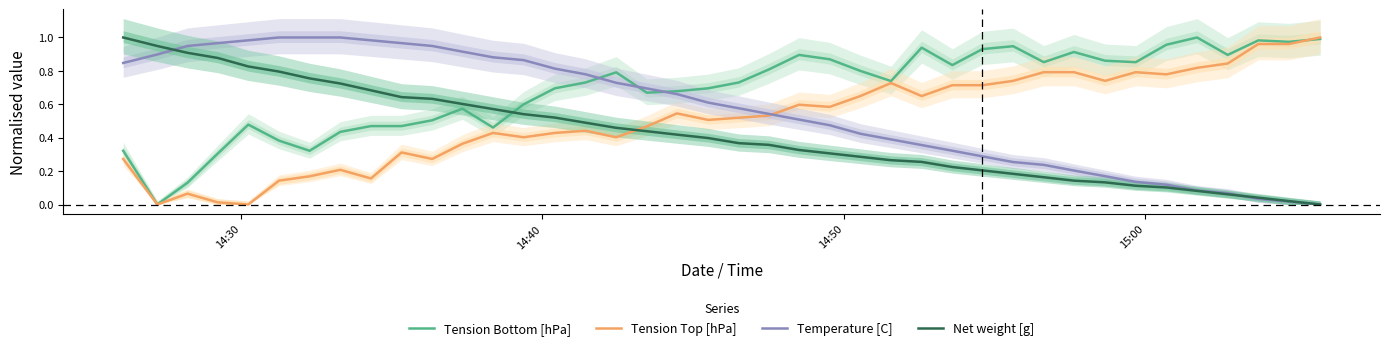

Reading left to right, extract all data points from this chart.

Tension Bottom [hPa]: 0.3	0.0	0.1	0.3	0.5	0.4	0.3	0.4	0.5	0.5	0.5	0.6	0.5	0.6	0.7	0.7	0.8	0.7	0.7	0.7	0.7	0.8	0.9	0.9	0.8	0.7	0.9	0.8	0.9	0.9	0.9	0.9	0.9	0.9	1.0	1.0	0.9	1.0	1.0	1.0
Tension Top [hPa]: 0.3	0.0	0.1	0.0	0.0	0.1	0.2	0.2	0.2	0.3	0.3	0.4	0.4	0.4	0.4	0.4	0.4	0.5	0.5	0.5	0.5	0.5	0.6	0.6	0.6	0.7	0.6	0.7	0.7	0.7	0.8	0.8	0.7	0.8	0.8	0.8	0.8	1.0	1.0	1.0
Temperature [C]: 0.8	0.9	0.9	1.0	1.0	1.0	1.0	1.0	1.0	1.0	0.9	0.9	0.9	0.9	0.8	0.8	0.7	0.7	0.7	0.6	0.6	0.5	0.5	0.5	0.4	0.4	0.4	0.3	0.3	0.3	0.2	0.2	0.2	0.1	0.1	0.1	0.1	0.0	0.0	0.0
Net weight [g]: 1.0	0.9	0.9	0.9	0.8	0.8	0.8	0.7	0.7	0.6	0.6	0.6	0.6	0.5	0.5	0.5	0.5	0.4	0.4	0.4	0.4	0.4	0.3	0.3	0.3	0.3	0.3	0.2	0.2	0.2	0.2	0.1	0.1	0.1	0.1	0.1	0.1	0.0	0.0	0.0